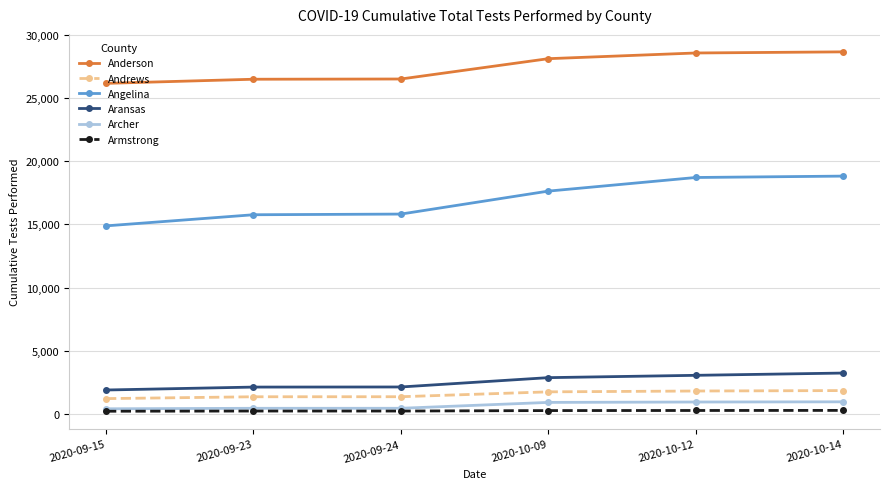

How many categories are shown in the chart?

6